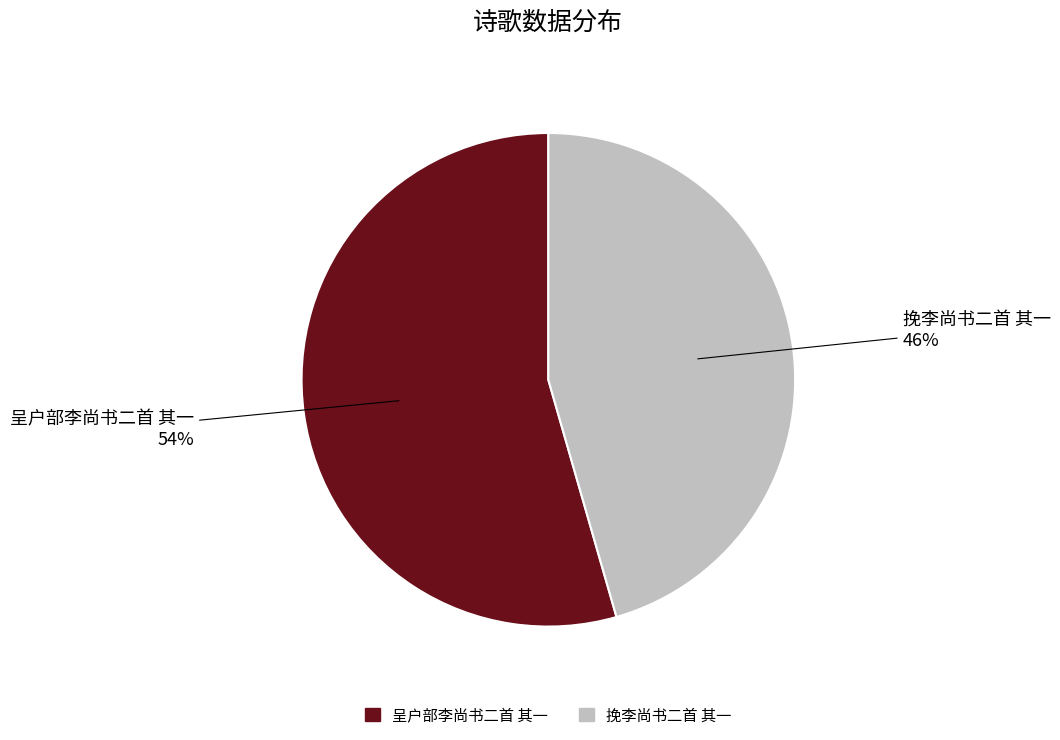

How many segments does this pie chart have?

2